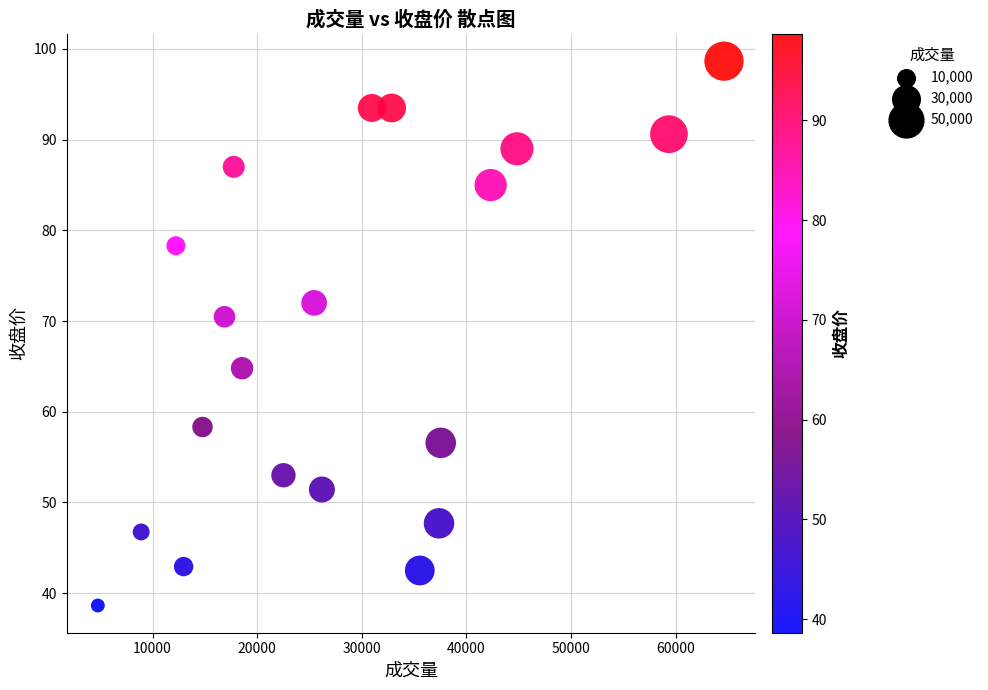

What is the range of Y values (max minus min)?

60.0